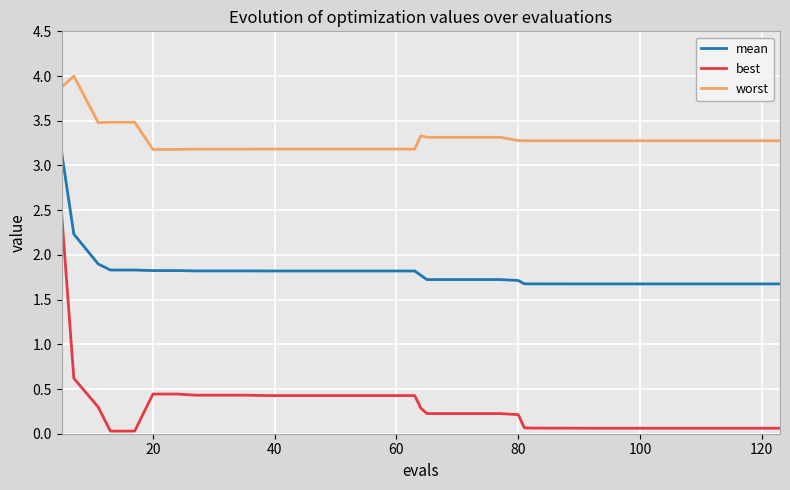

What is the maximum value shown in the chart?

4.0